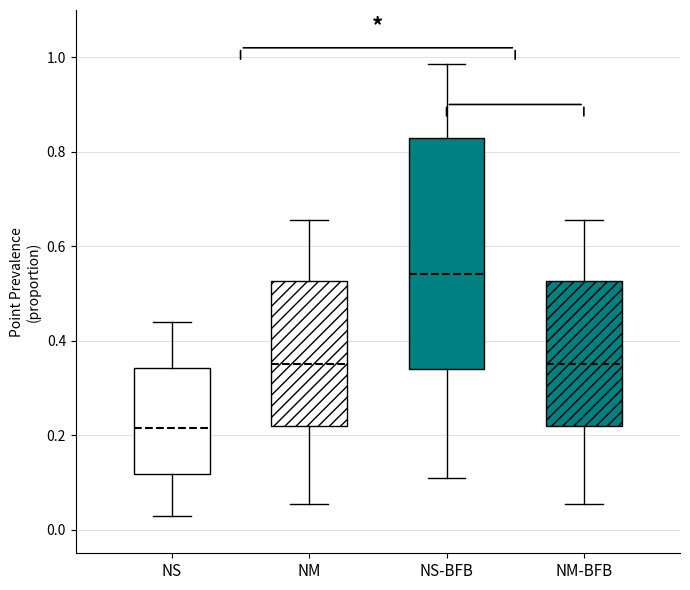

Reading left to right, read every box against the y-axis: the position of its median line, the range the box covers, and the ends of its whiskers. The values are not printed on the chart, so give them approximately, as read against the axis.

NS: median 0.22, box 0.12 to 0.34, whiskers 0.02 to 0.44
NM: median 0.36, box 0.22 to 0.52, whiskers 0.06 to 0.66
NS-BFB: median 0.54, box 0.34 to 0.82, whiskers 0.10 to 0.98
NM-BFB: median 0.36, box 0.22 to 0.52, whiskers 0.06 to 0.66